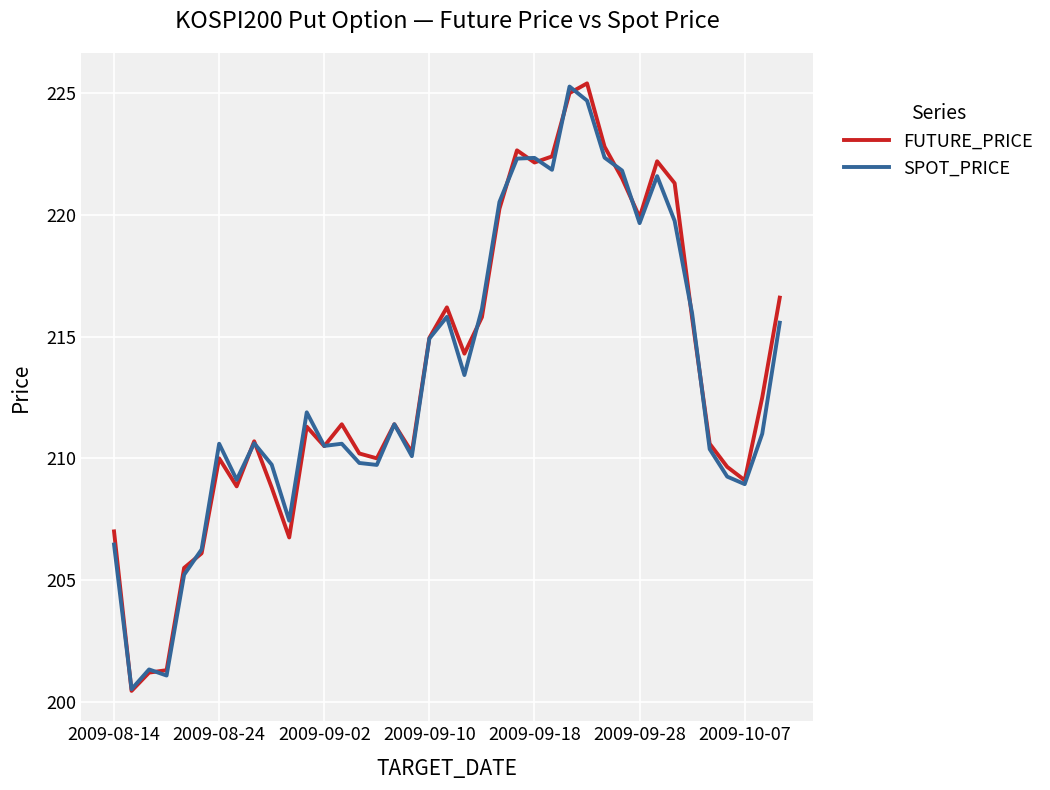

At how many categories does at least one series exceed 205?

36